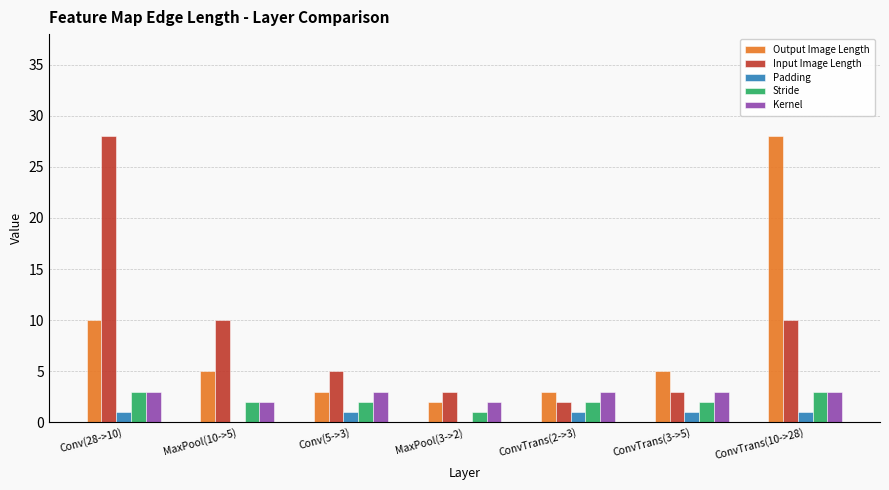

What are all the series names shown in the legend?

Output Image Length, Input Image Length, Padding, Stride, Kernel